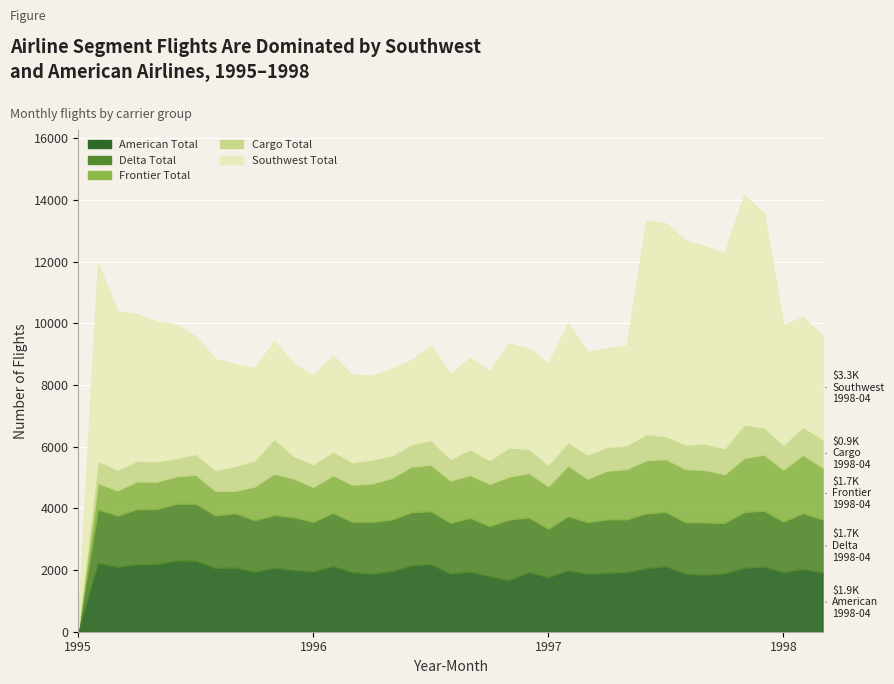

At which label is Southwest Total closest to 3839?

1997-03